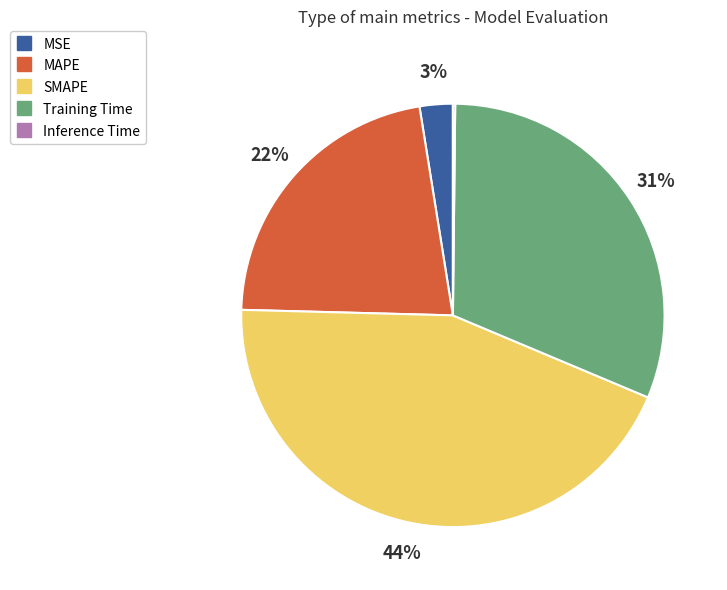

Is the sum of MAPE and SMAPE greater than half?

Yes